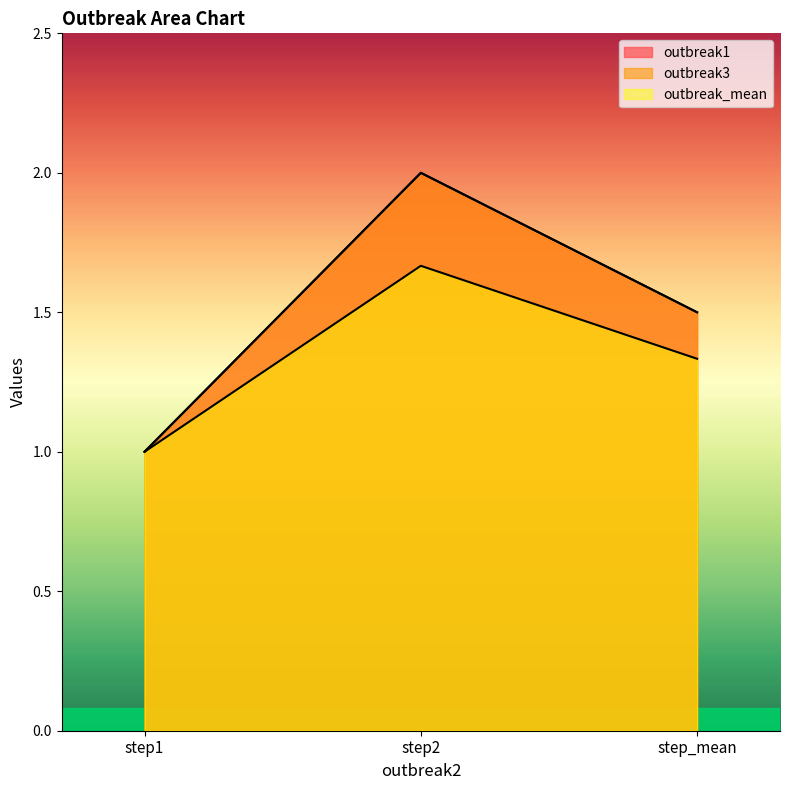

Rank the series by their maximum value, from lowest to highest.

outbreak_mean, outbreak1, outbreak3